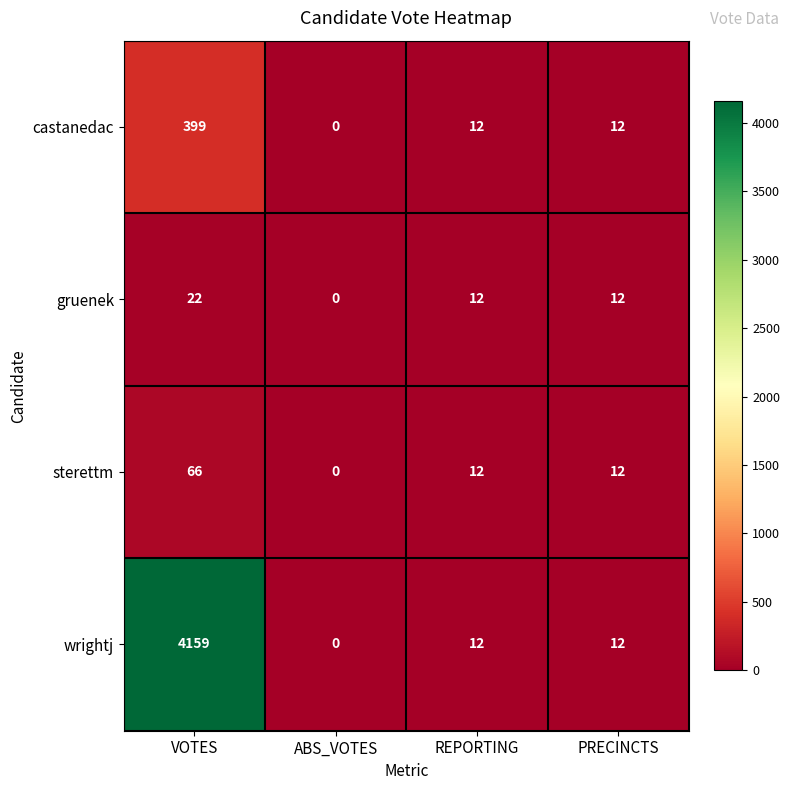

Reading left to right, extract all data points from this chart.

castanedac: 399	0	12	12
gruenek: 22	0	12	12
sterettm: 66	0	12	12
wrightj: 4159	0	12	12